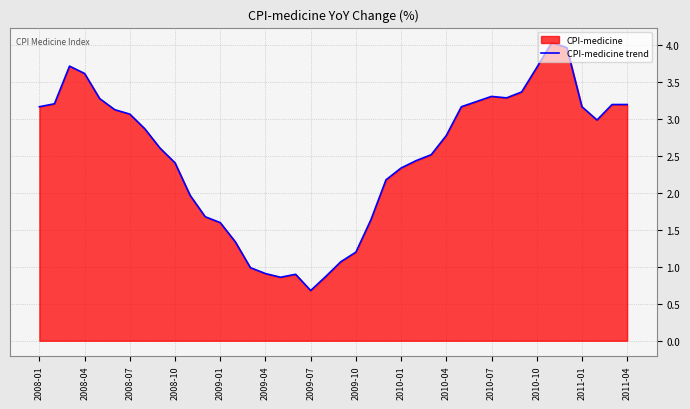

Which label corresponds to the smallest value in the chart?

2009-07